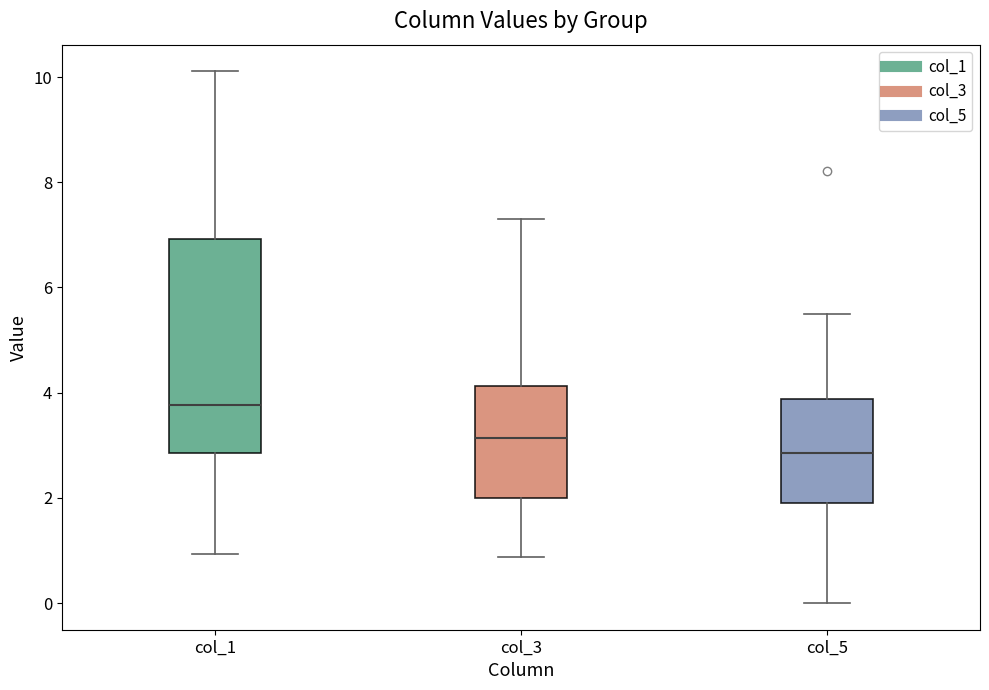

Which box is the tallest, from its lower edge to its upper edge?

col_1